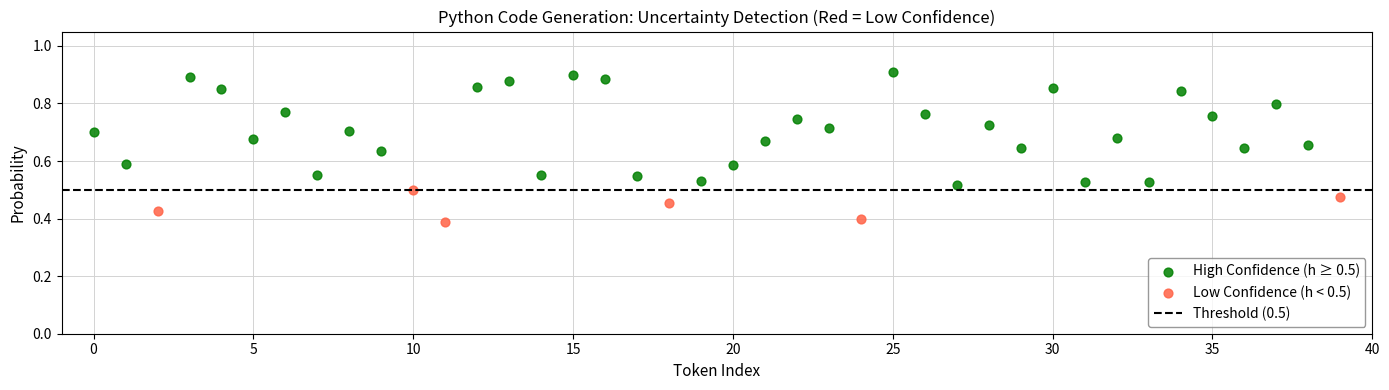

Which series contains the highest Y value?

High Confidence (h ≥ 0.5)